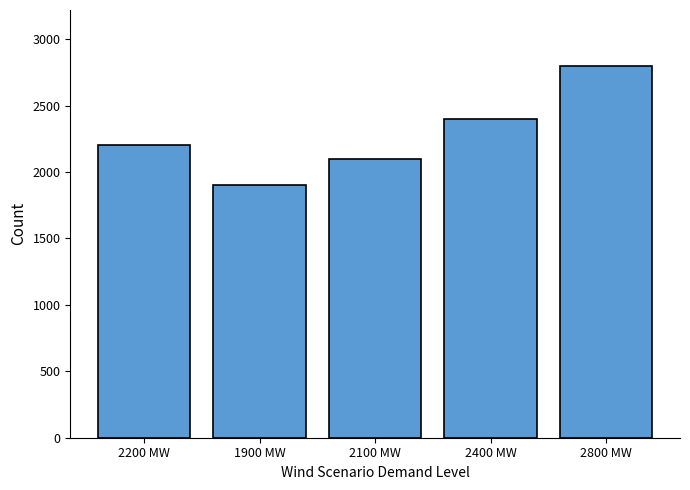

What is the label of the 4th bar from the right?

1900 MW